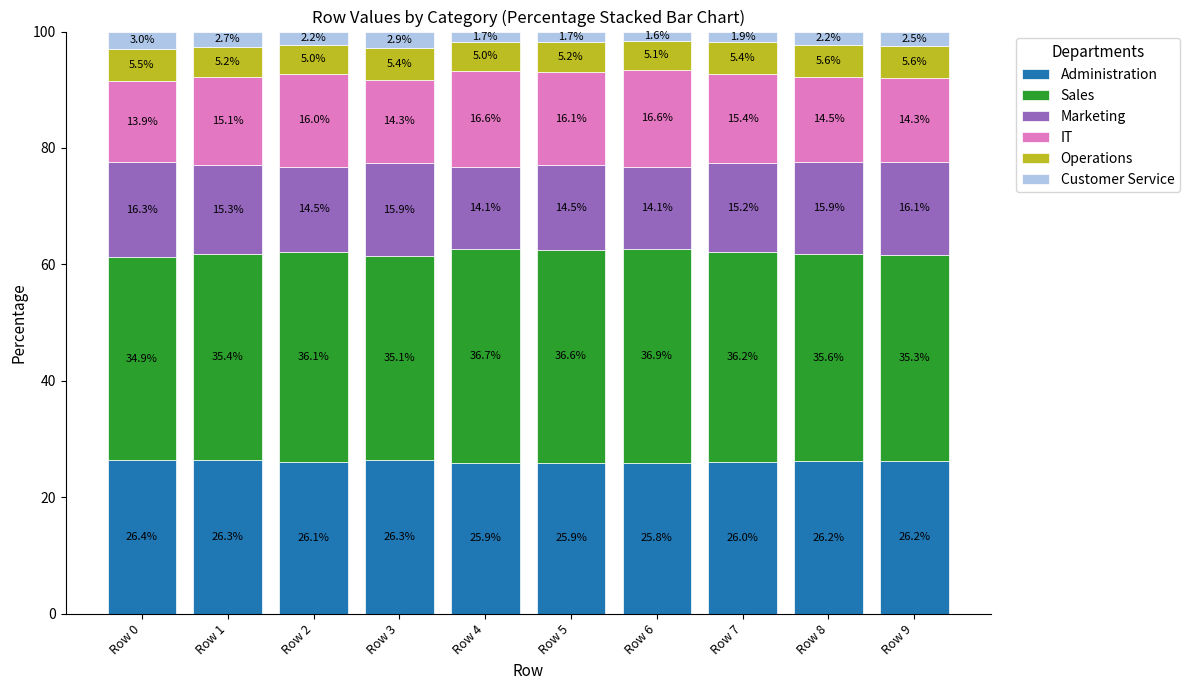

Count the number of categories in the chart.

10